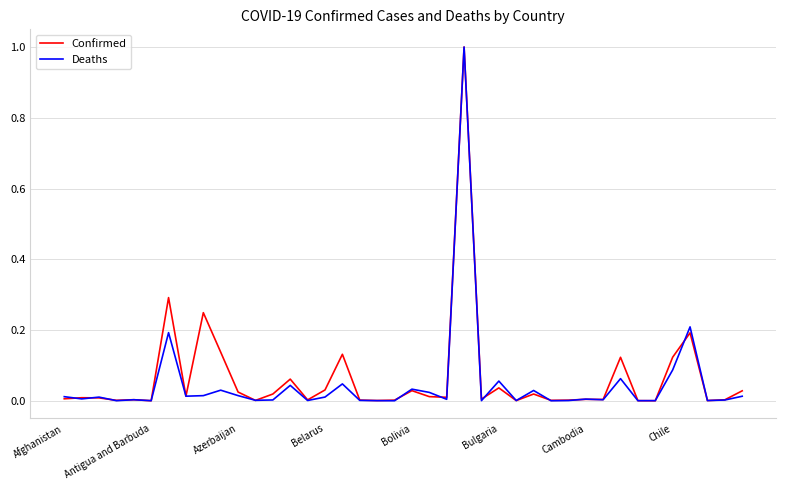

What is the maximum value for Deaths?

1.0